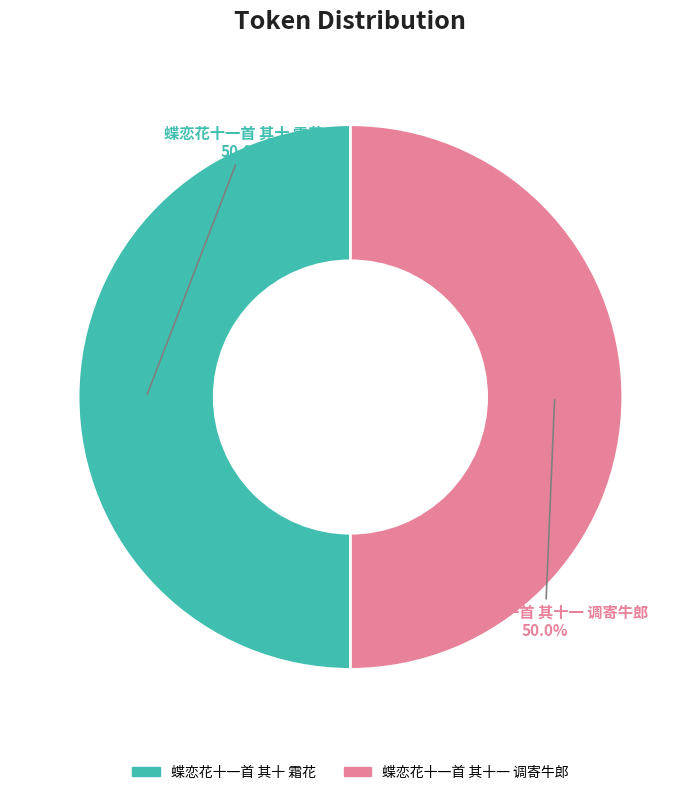

What percentage do 蝶恋花十一首 其十一 调寄牛郎 and 蝶恋花十一首 其十 霜花 together represent?

100.0%